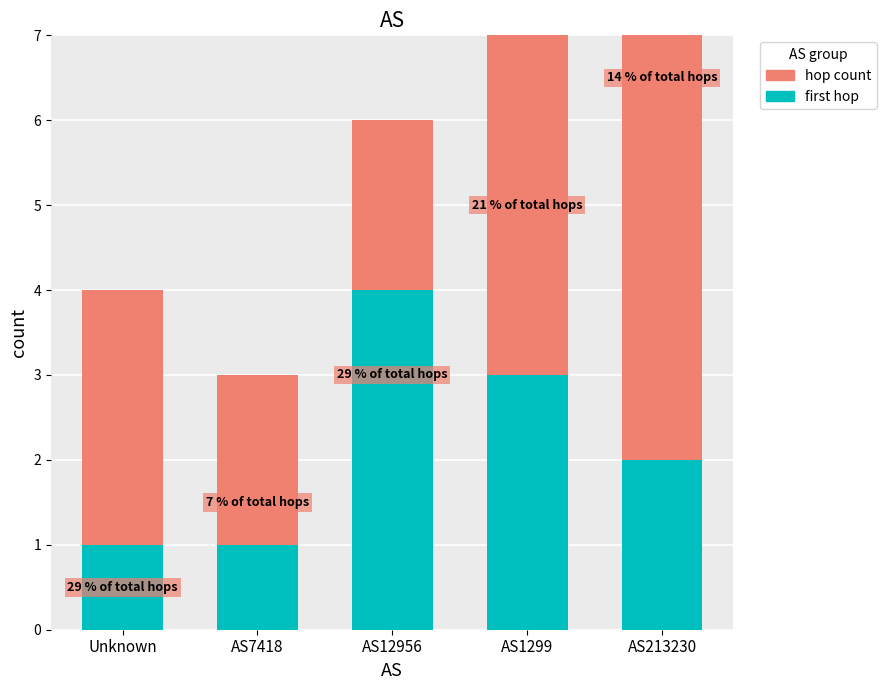

Are the bars horizontal?

No